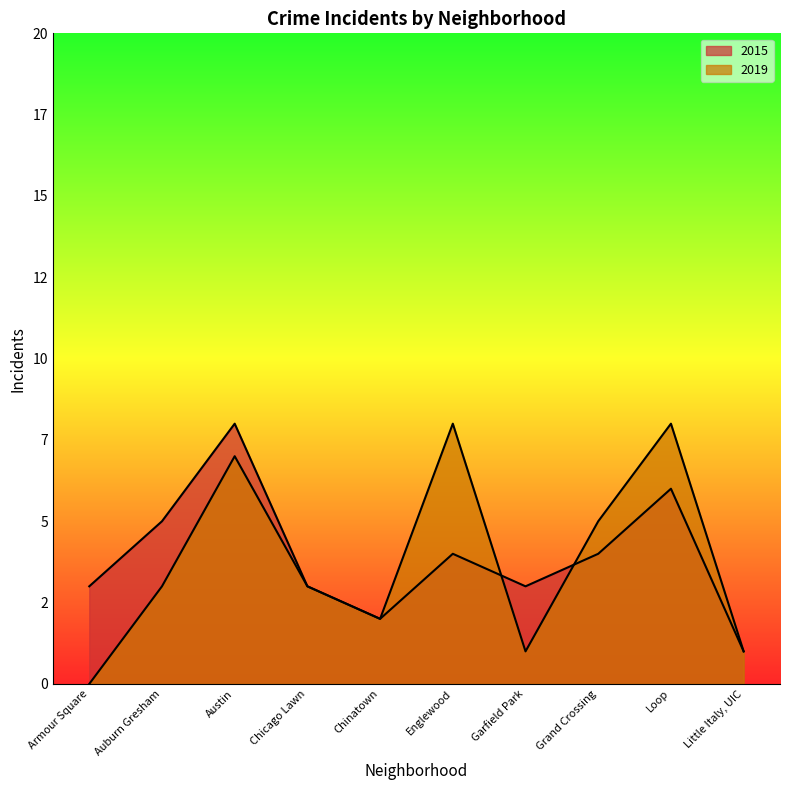

Reading right to left, transcribe all the data shown in this chart.

2015: Little Italy, UIC=1	Loop=6	Grand Crossing=4	Garfield Park=3	Englewood=4	Chinatown=2	Chicago Lawn=3	Austin=8	Auburn Gresham=5	Armour Square=3
2019: Little Italy, UIC=1	Loop=8	Grand Crossing=5	Garfield Park=1	Englewood=8	Chinatown=2	Chicago Lawn=3	Austin=7	Auburn Gresham=3	Armour Square=0